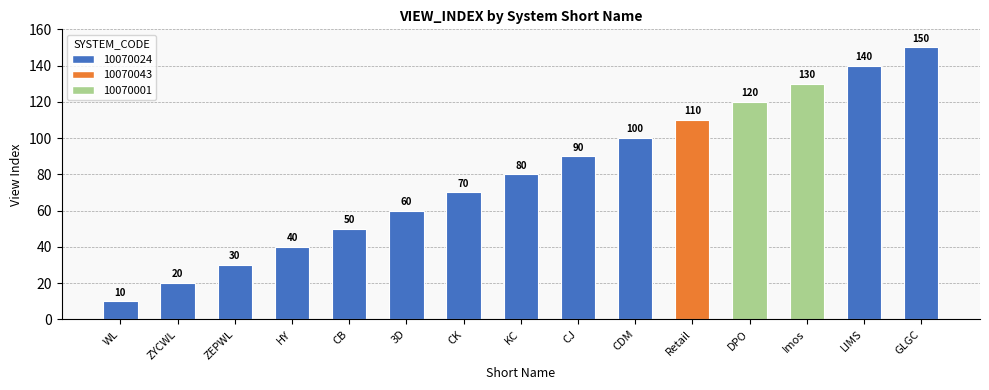

What position from the right is WL?

15